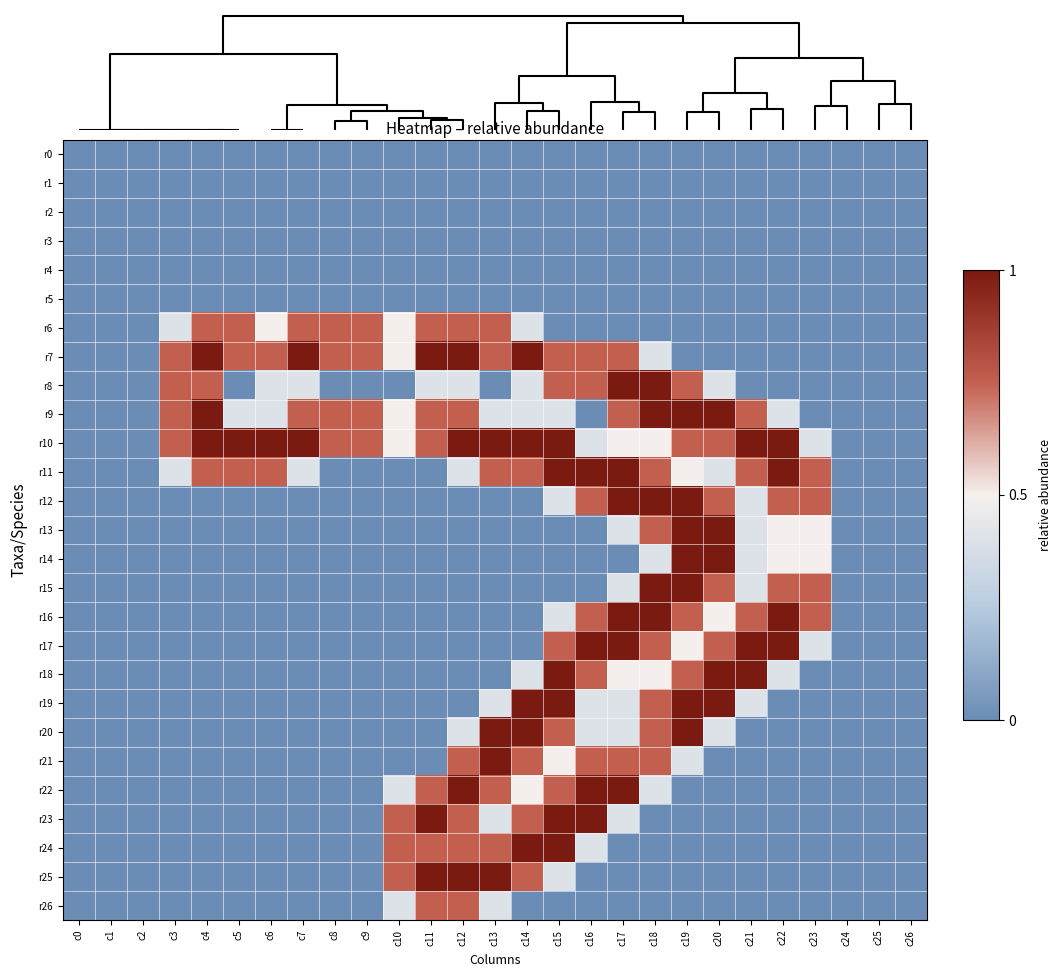

At how many categories does at least one series exceed 1?

21